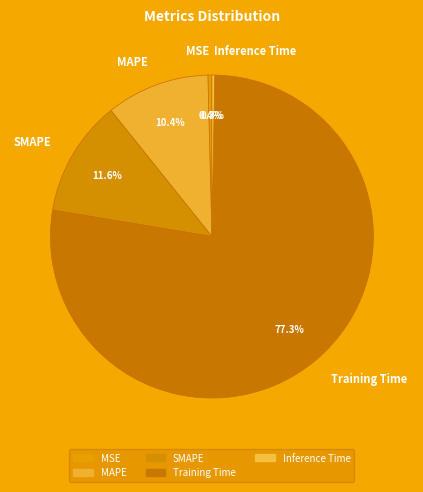

To the nearest percent, what percentage of the pie is MAPE?

10%